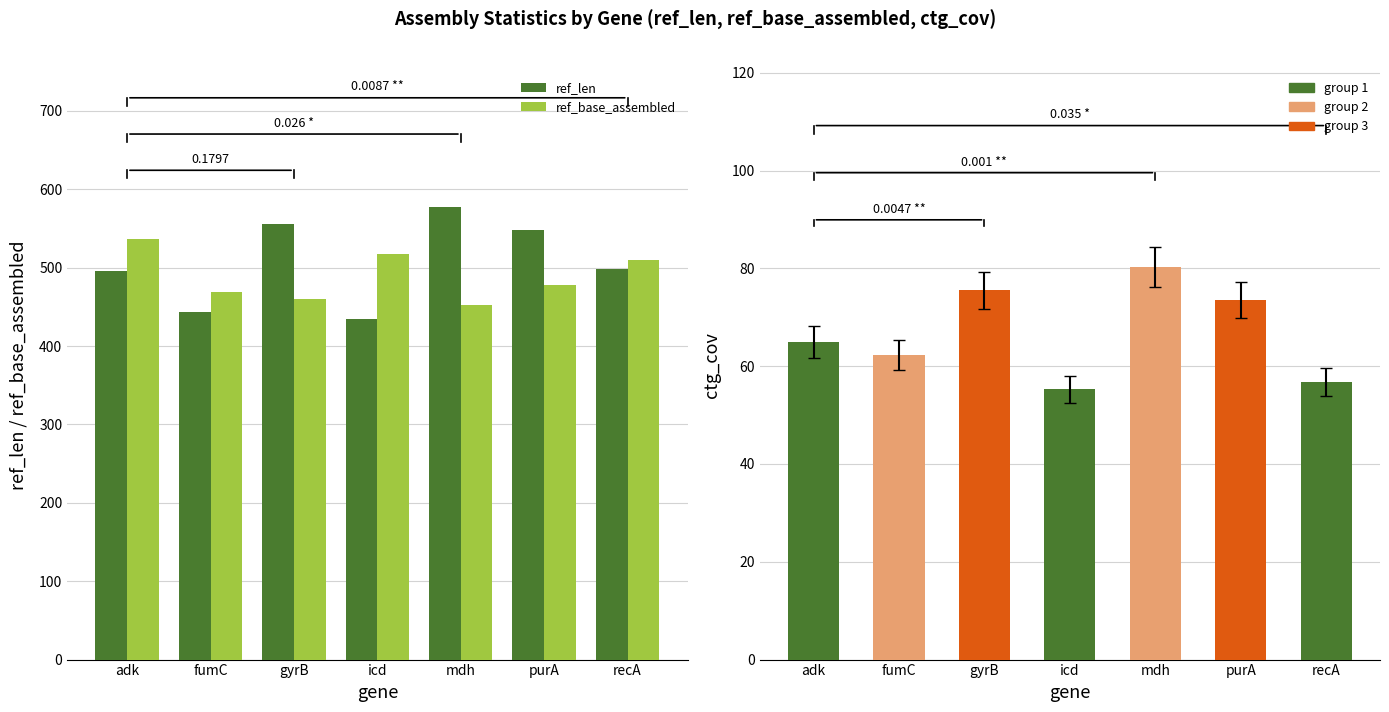

How many values in the ref_base_assembled series exceed 478?

3